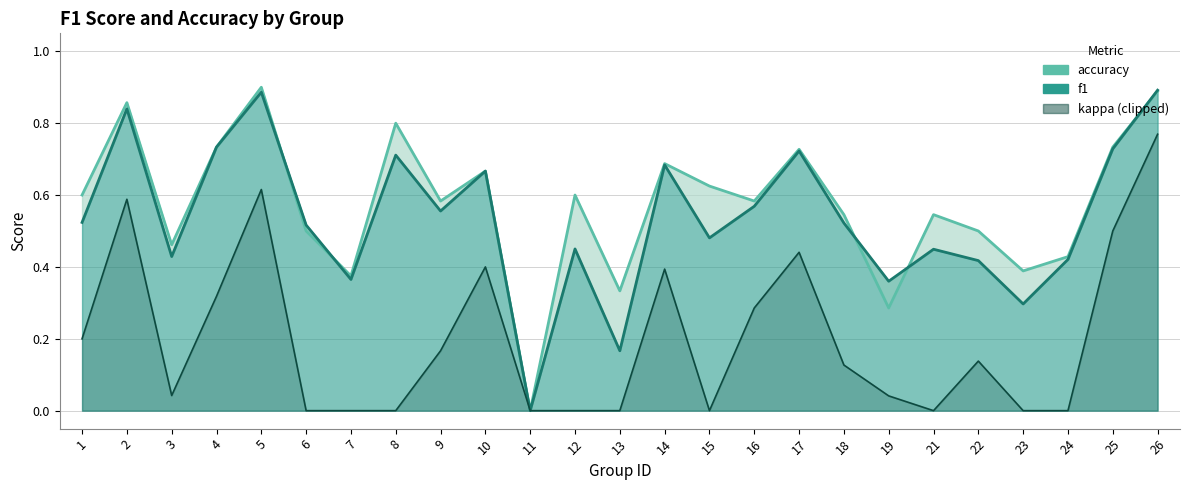

What is the sum of all f1 values?

13.4